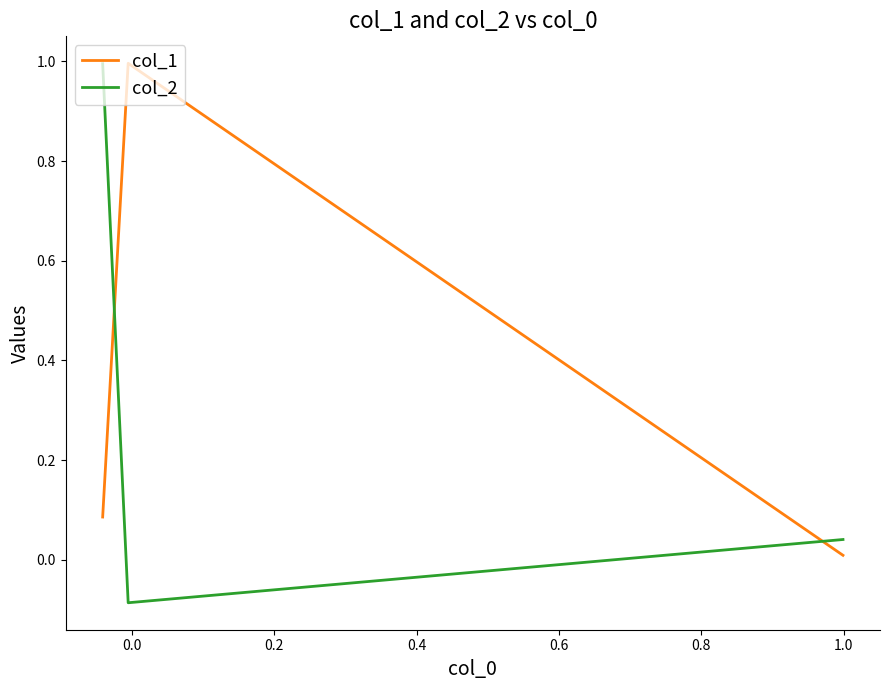

What is the sum of all col_2 values?

1.0